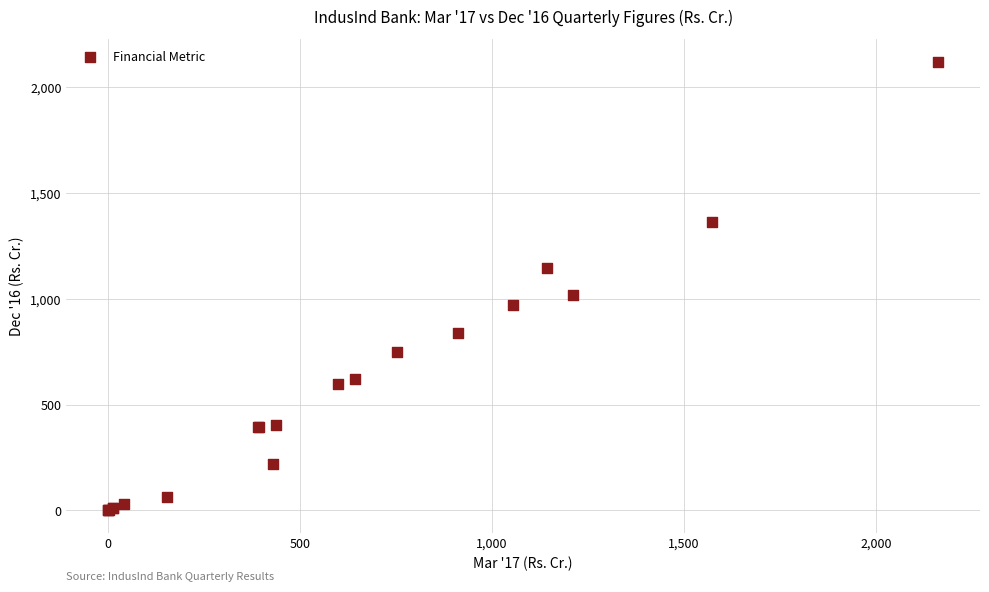

What Y value in the scatter plot is closest to 1060?

1016.8